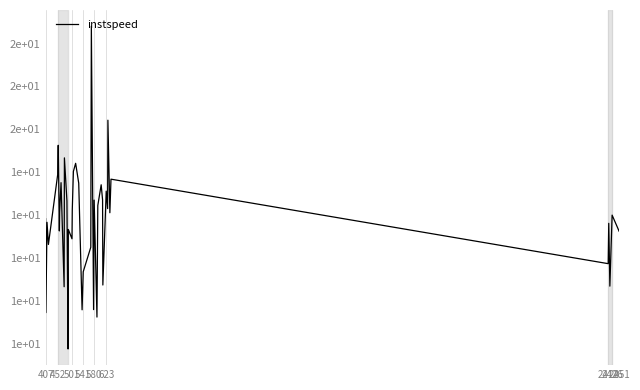

Is this an area chart (filled region under the line)?

No